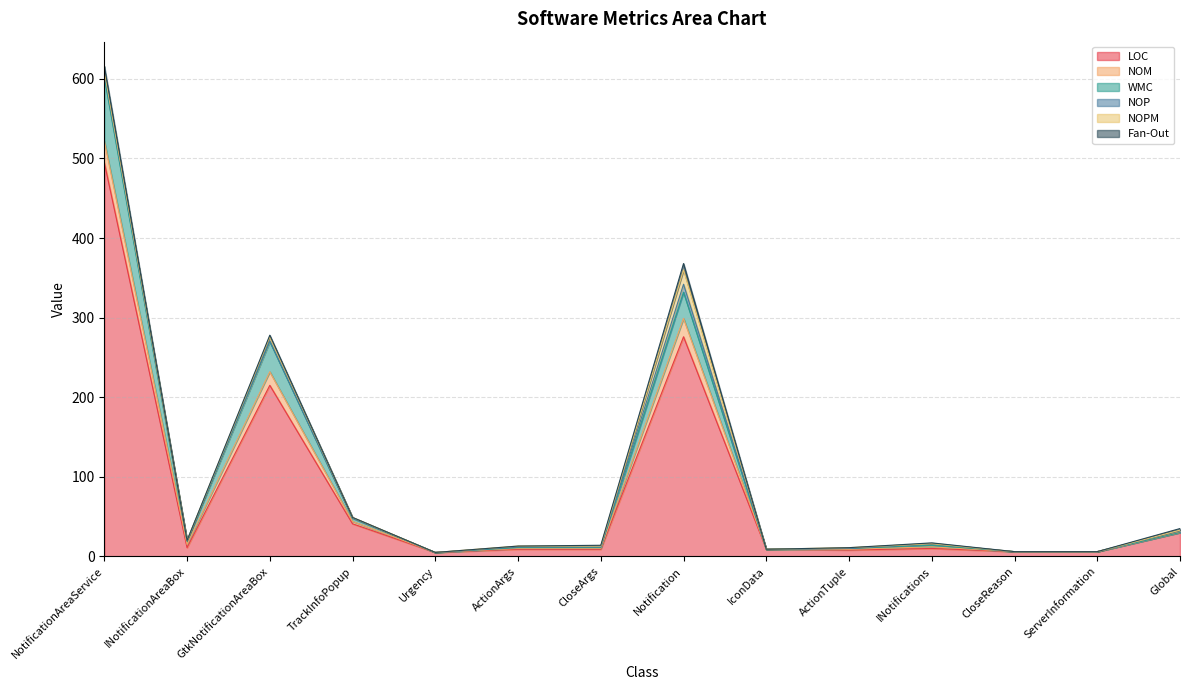

How many interior local peaks does the NOPM series have?

3